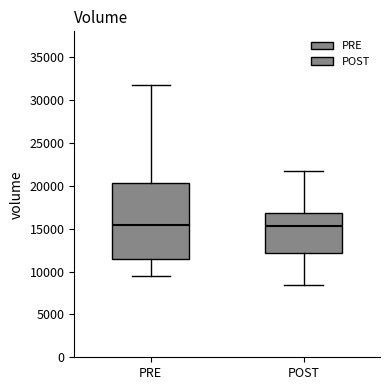

Where does the upper whisker of the box for PRE end on the y-axis? The values are not printed on the chart, so give them approximately, as read against the axis.

32000